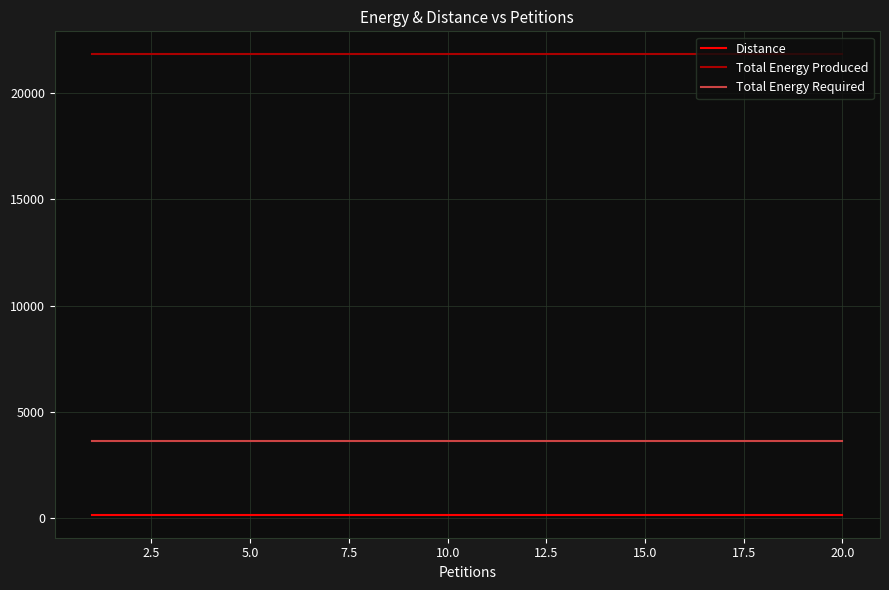

True or false: Distance and Total Energy Required cross at least once.

False